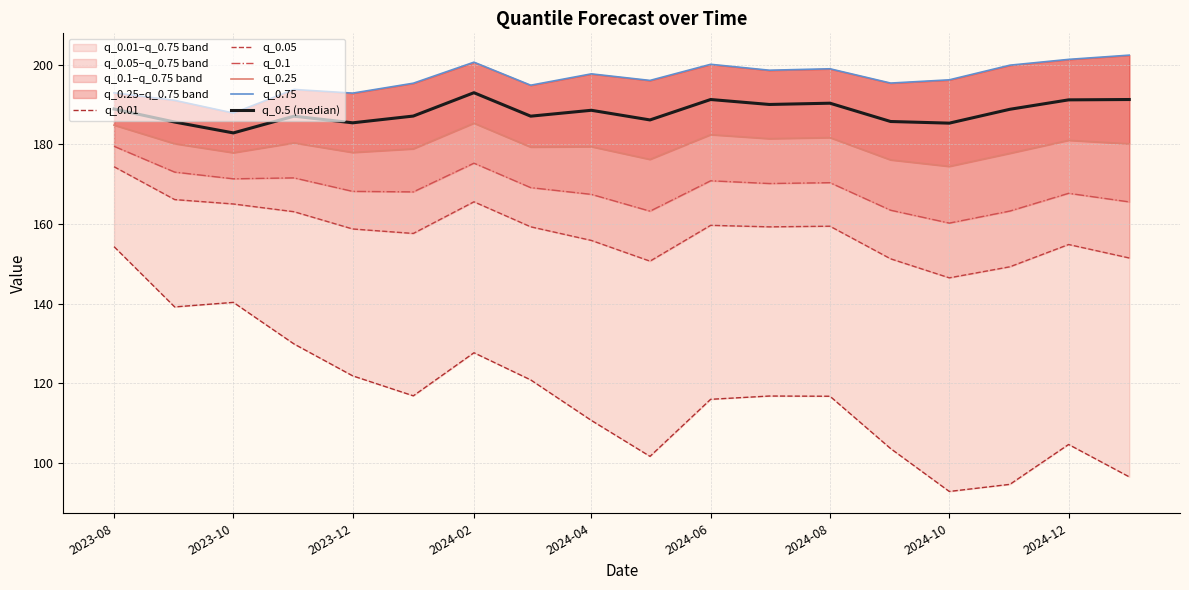

True or false: q_0.25 and q_0.05 cross at least once.

False